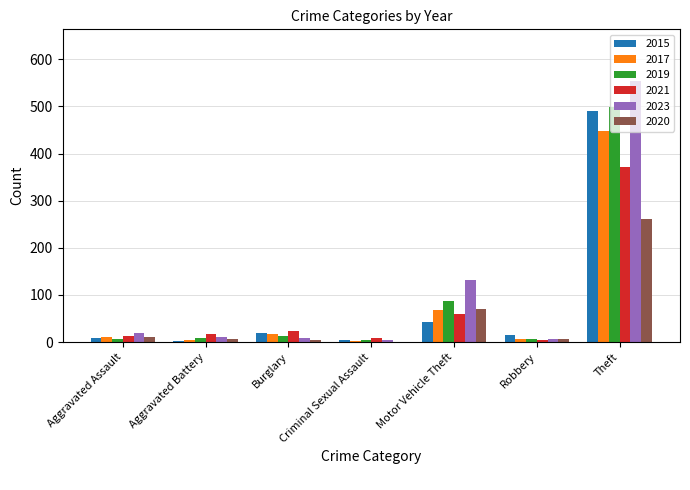

At which label does 2019 reach its peak?

Theft